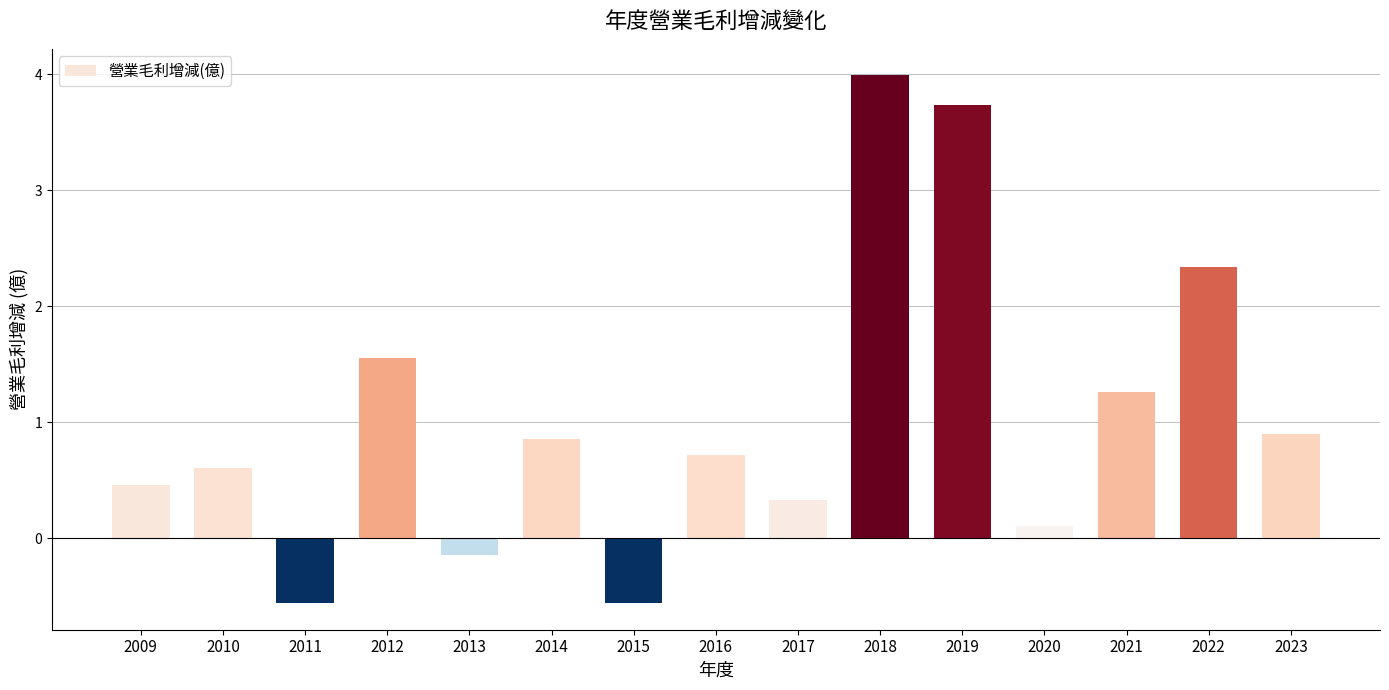

How many bars are there in total?

15